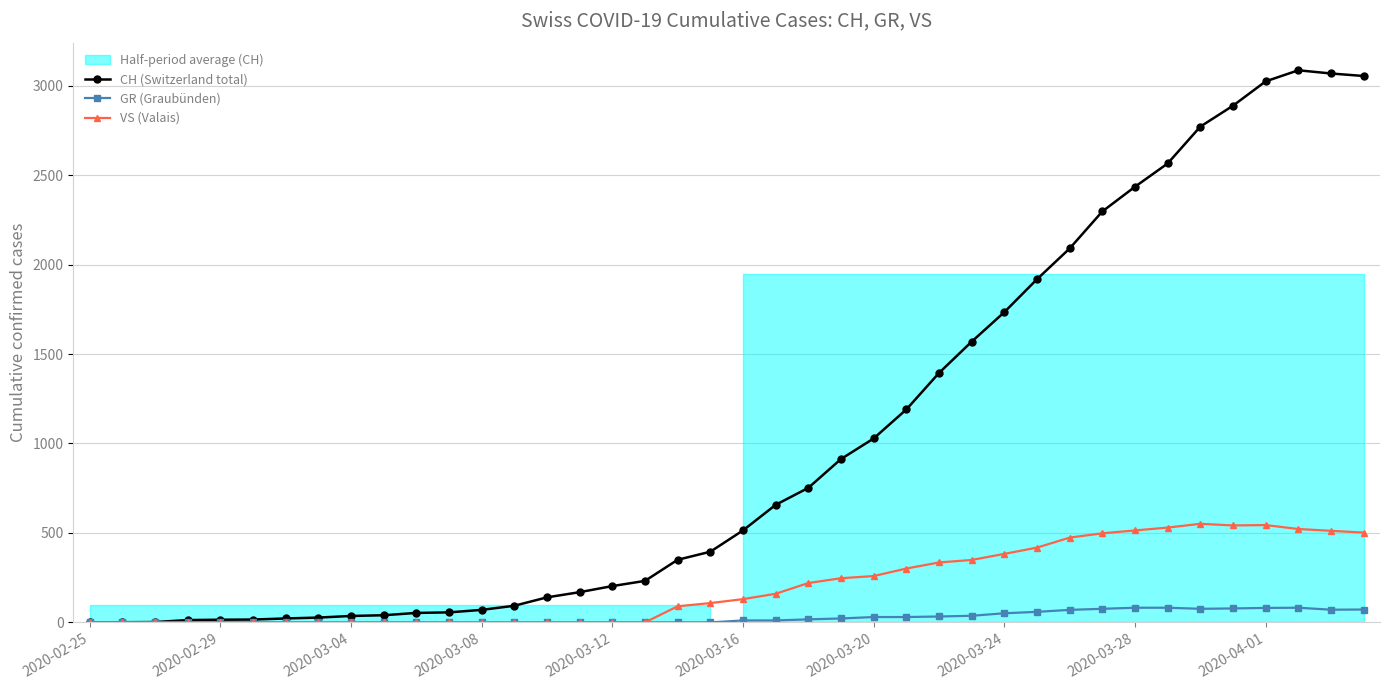

True or false: VS (Valais) and CH (Switzerland total) intersect in this chart.

False